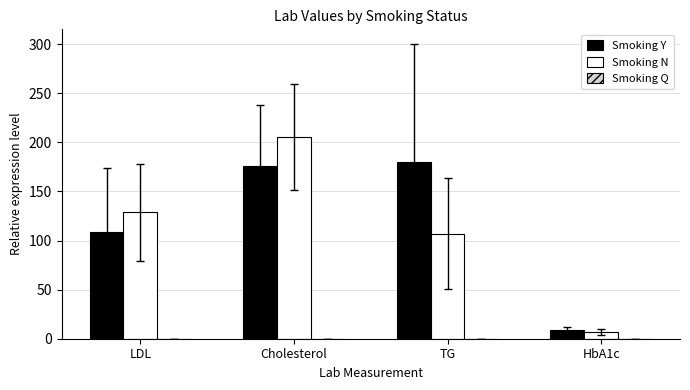

What is the label of the 2nd bar from the left?

Cholesterol